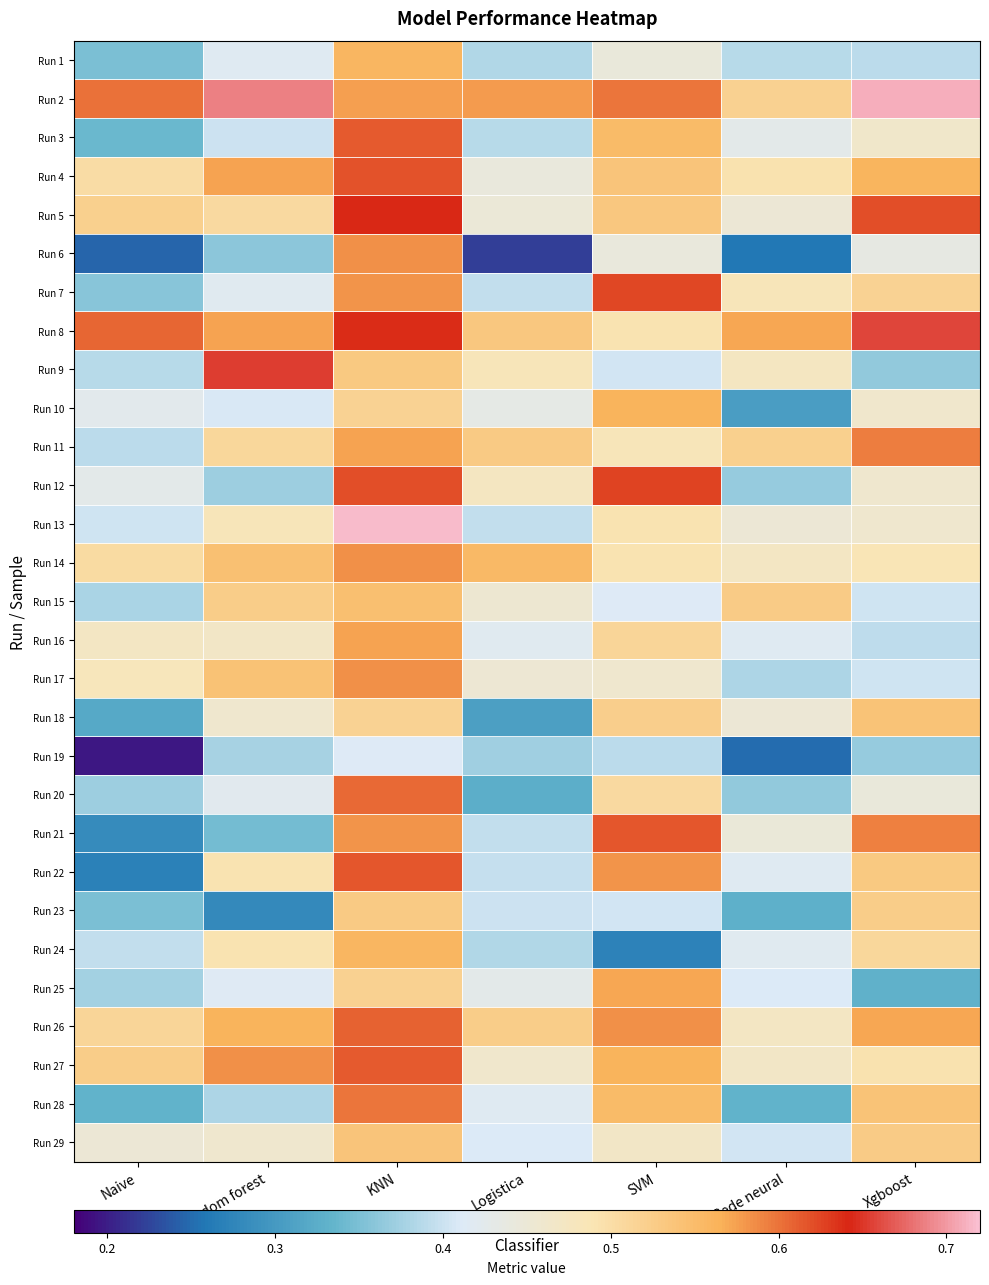

At which category does the chart reach its minimum across all series?

Naive